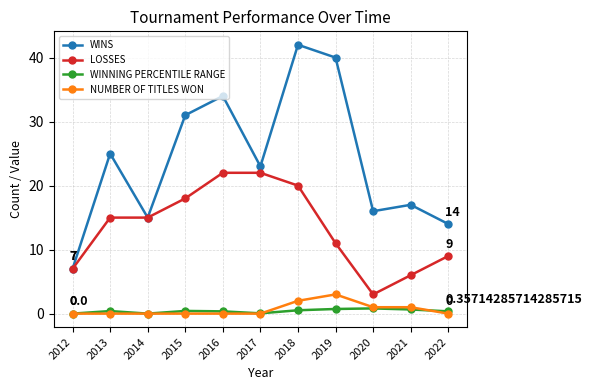

At which category is the sum across all series the highest?

2018